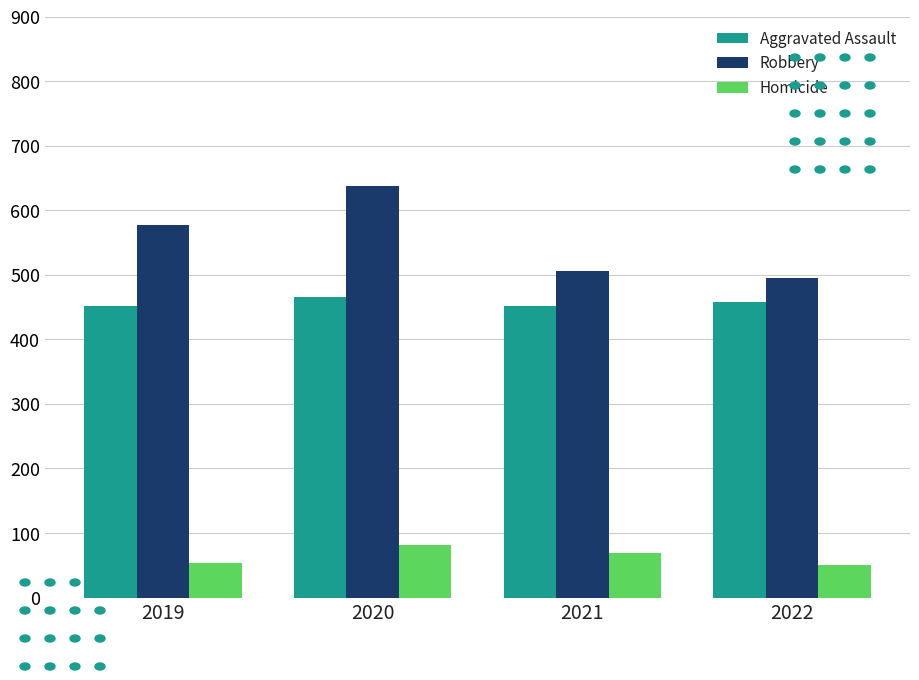

The Homicide series shows 11 at 2019. True or false?

False